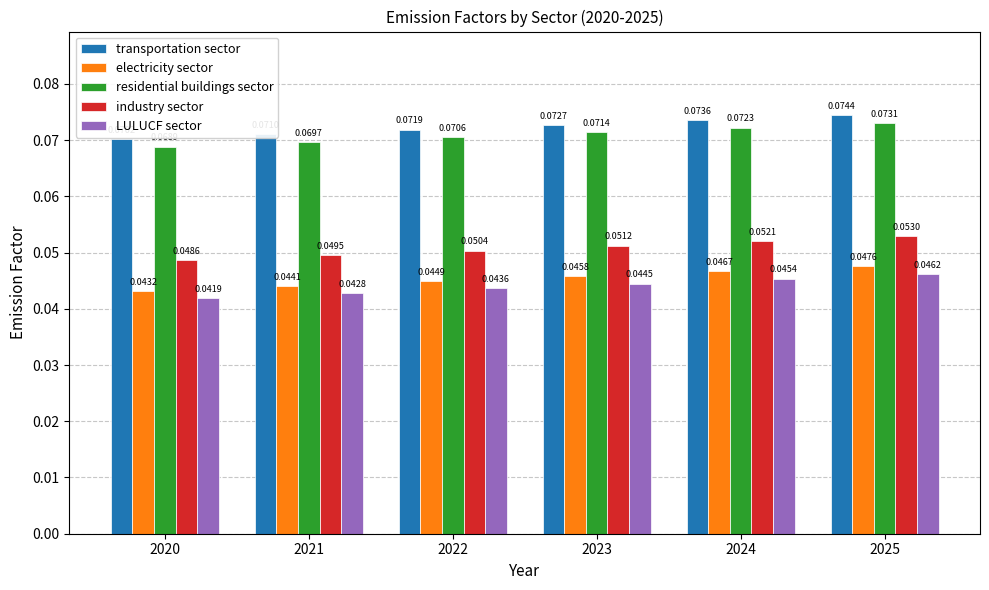

What is the sum of all industry sector values?

0.3